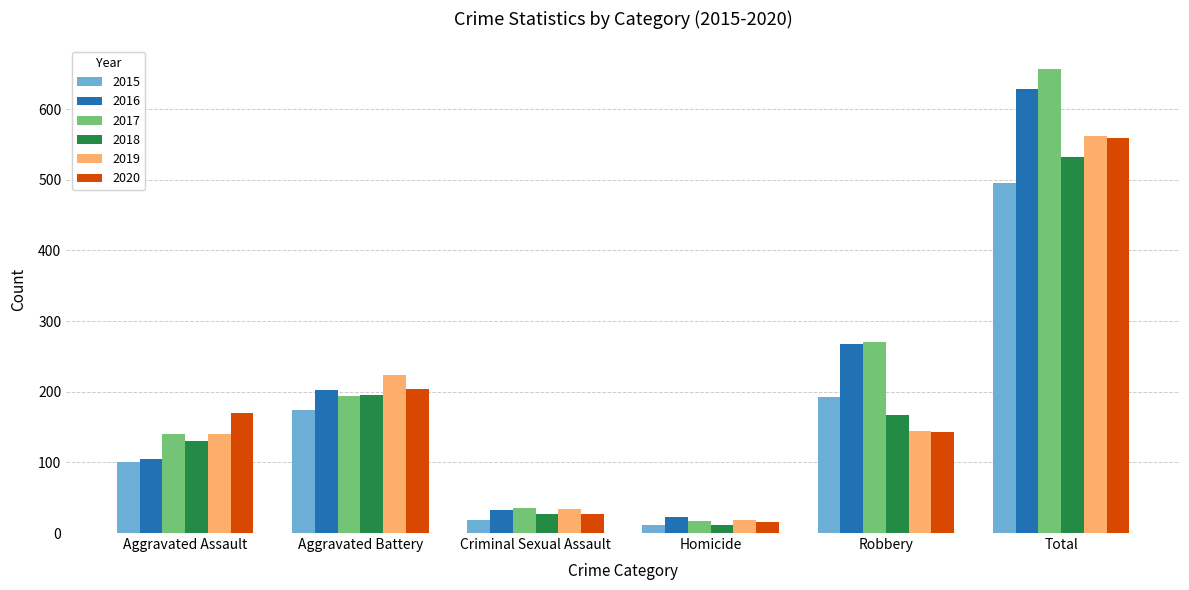

The value of 2019 at Total is 339. True or false?

False